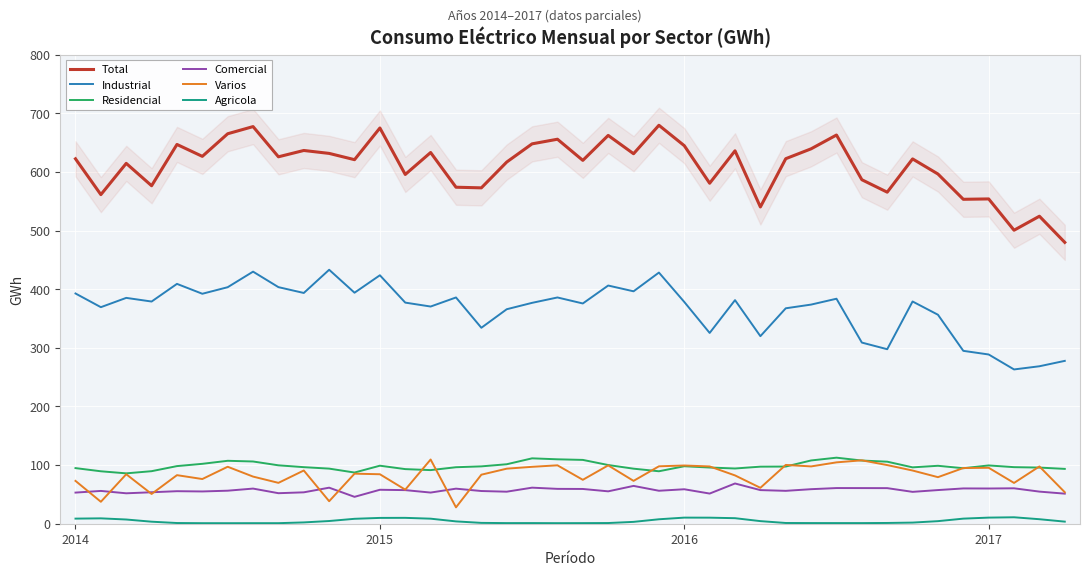

How many data points in Varios are above 85?

20